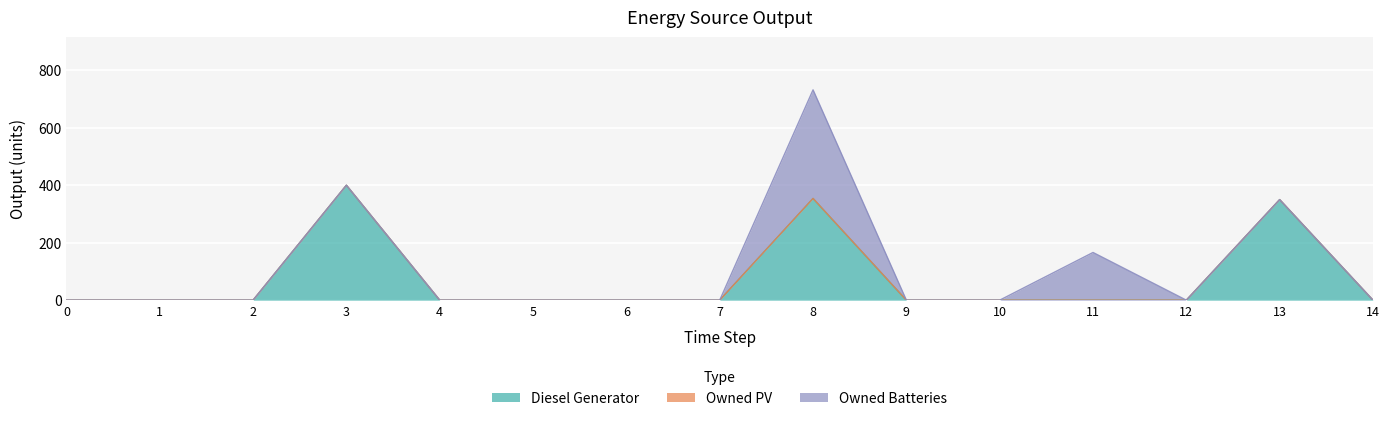

How many positive values does the Diesel Generator series have?

3